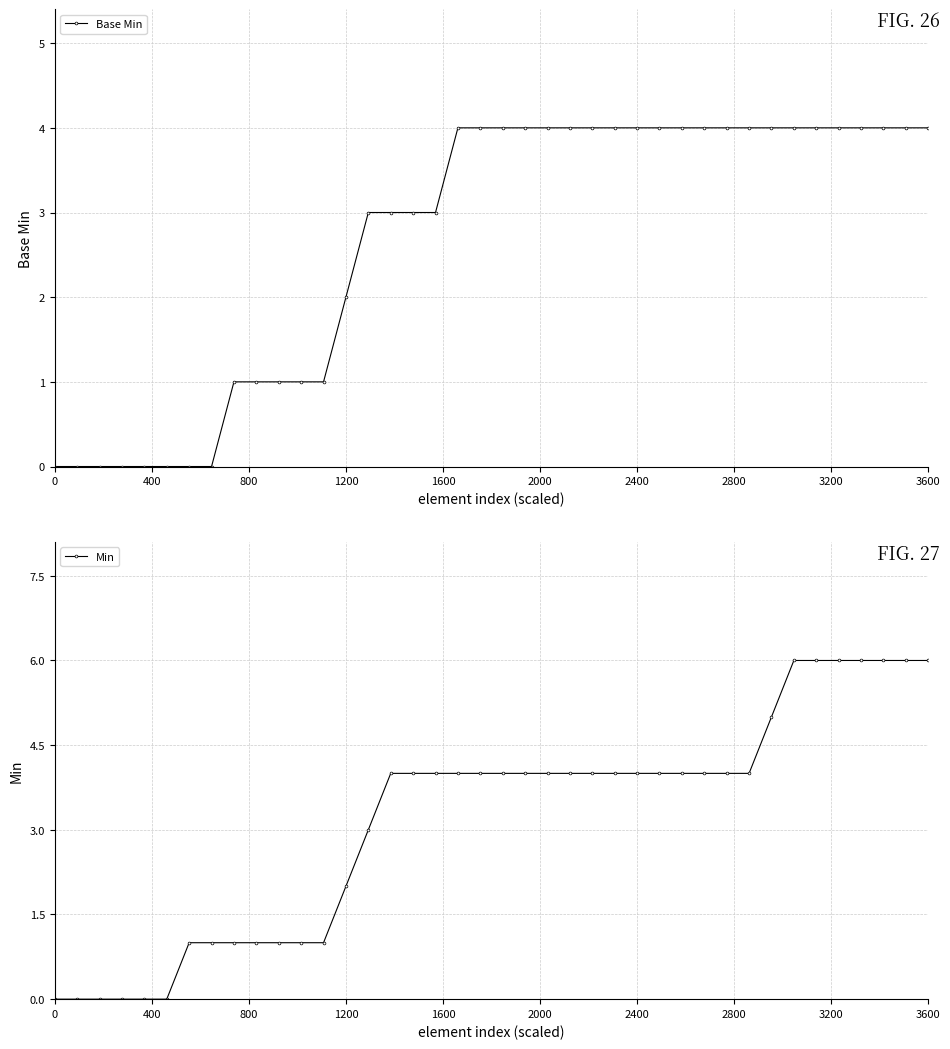

How many positive values does the Base Min series have?

32